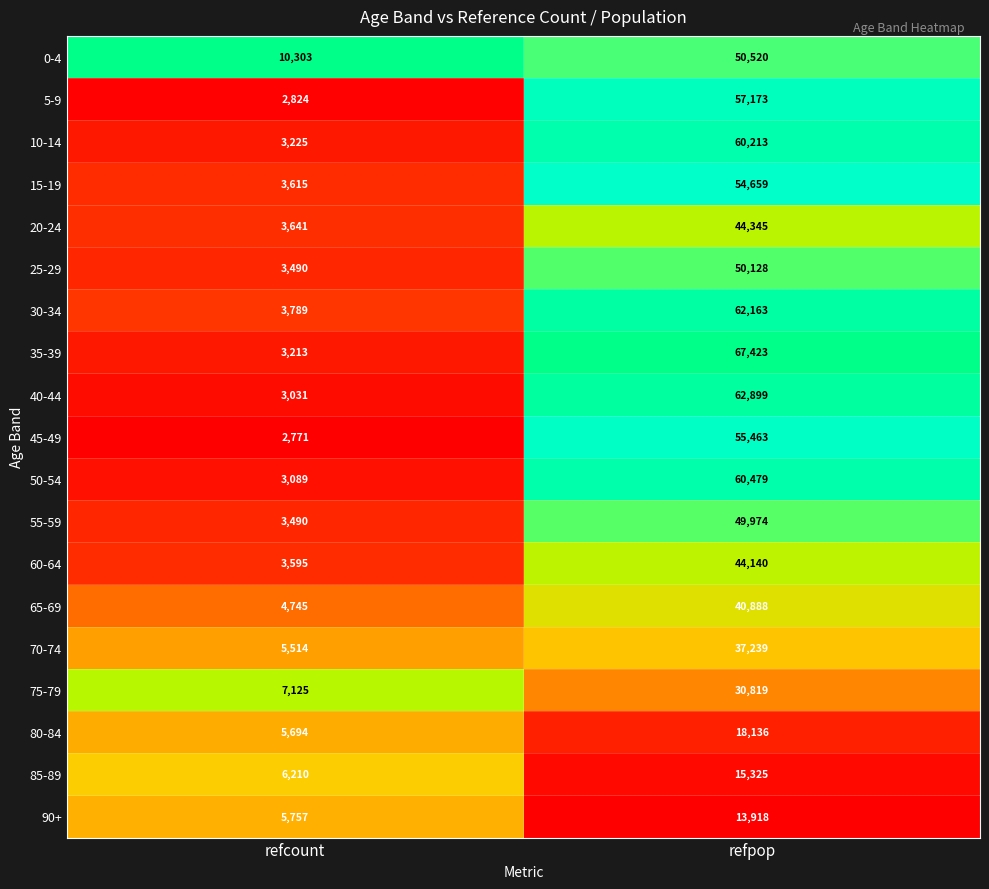

What is the total value across all series at refcount?

85121